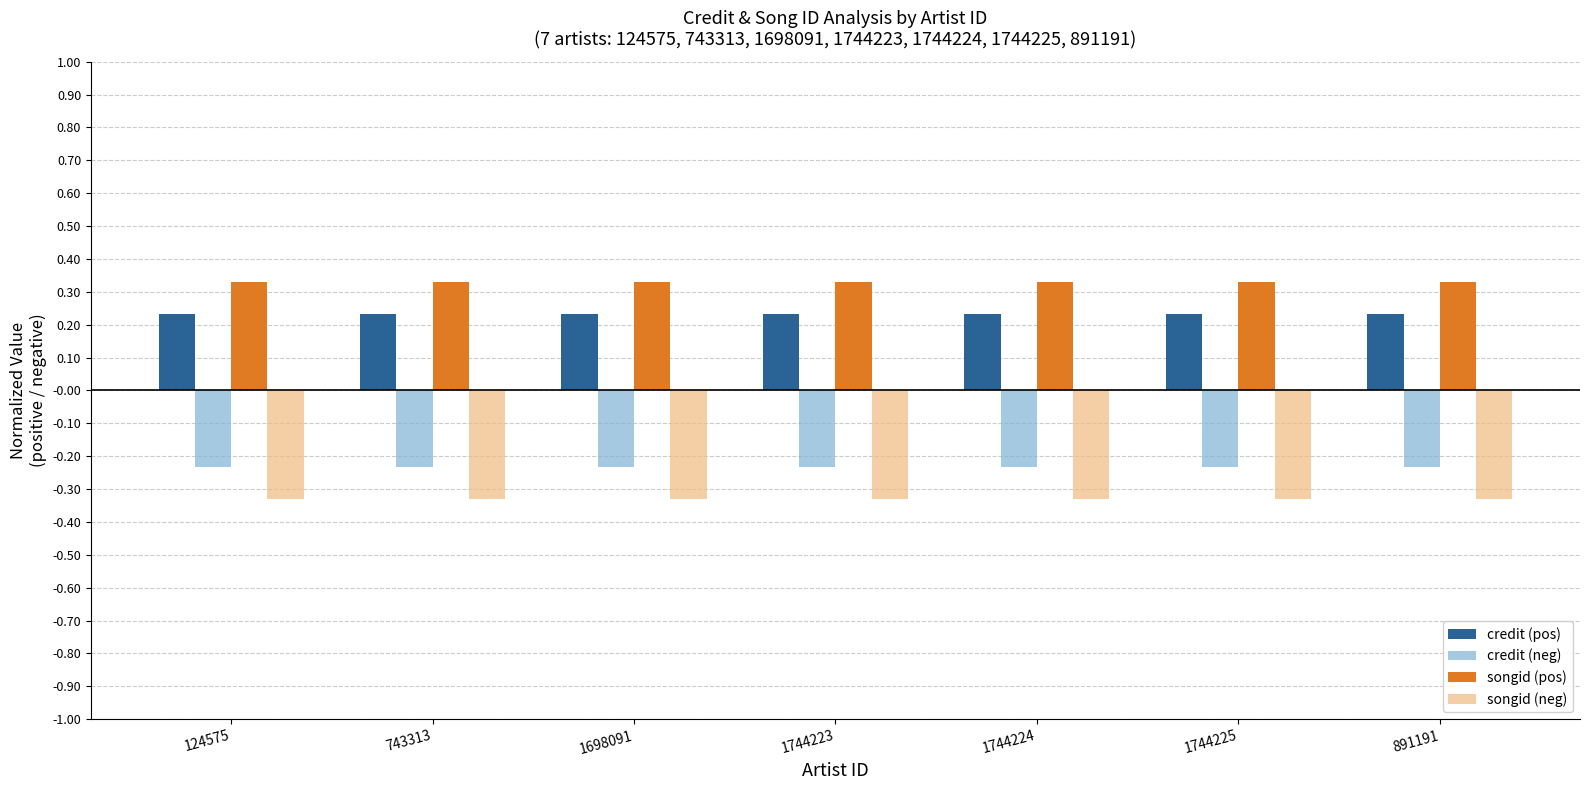

Count the number of data series in this chart.

4